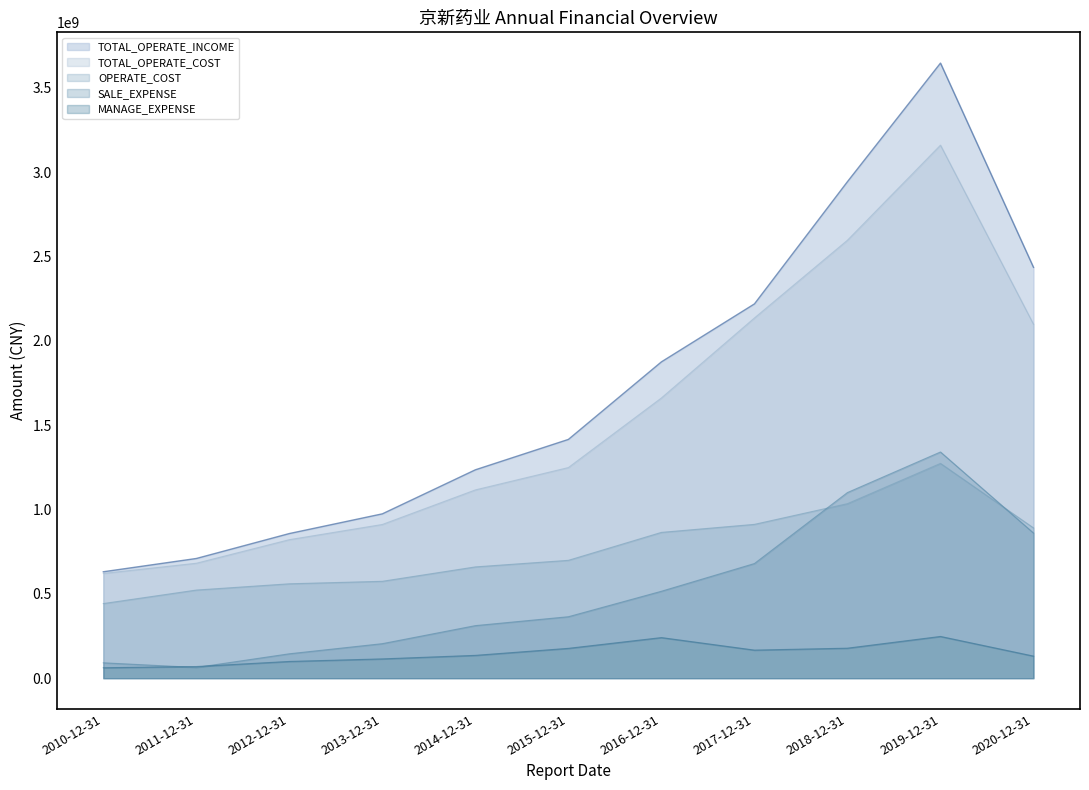

True or false: TOTAL_OPERATE_COST and TOTAL_OPERATE_INCOME cross at least once.

False